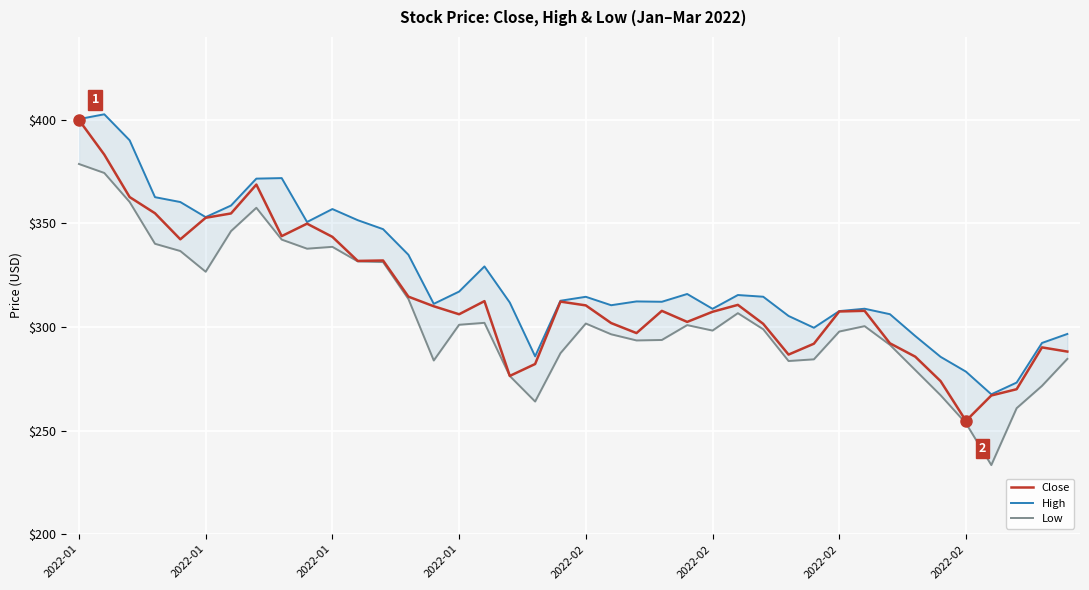

Is it true that High equals 133.9 at 2022-01?

False